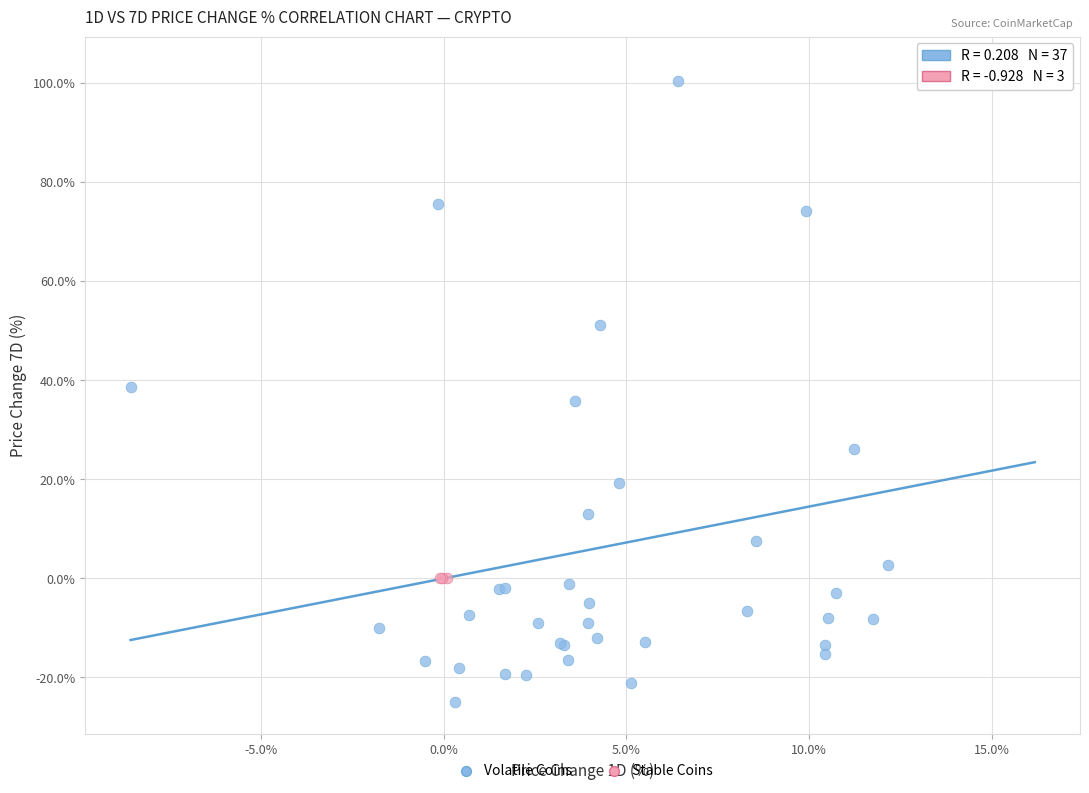

Which series has the largest Y range (max minus min)?

Volatile Coins